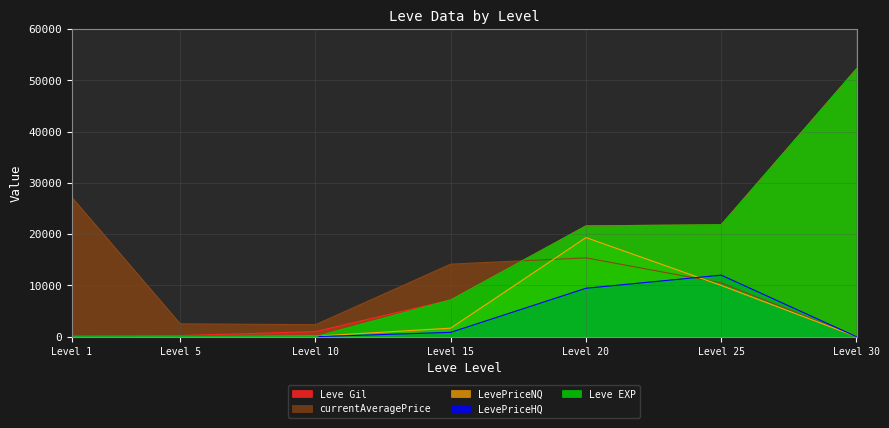

Between Level 10 and Level 20, which series saw the biggest shift?

Leve EXP